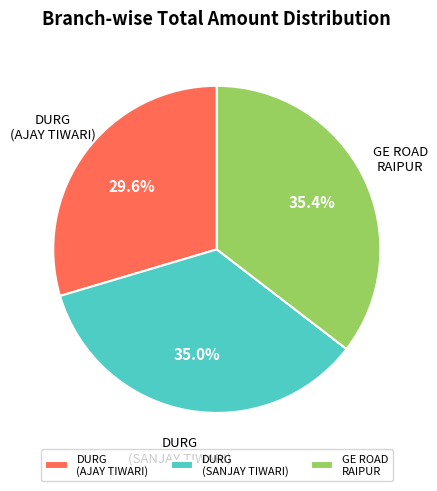

What is the smallest slice in the pie chart?

DURG (AJAY TIWARI)